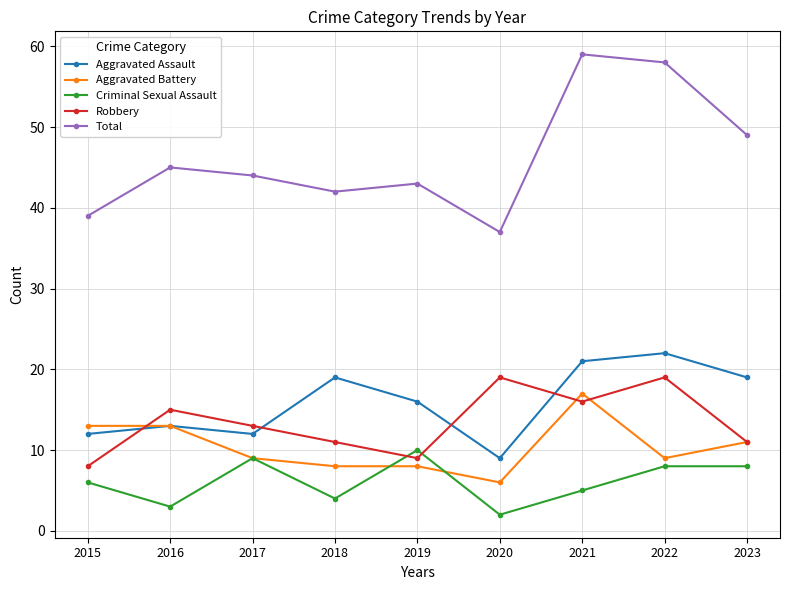

Which series has the widest spread of values?

Total